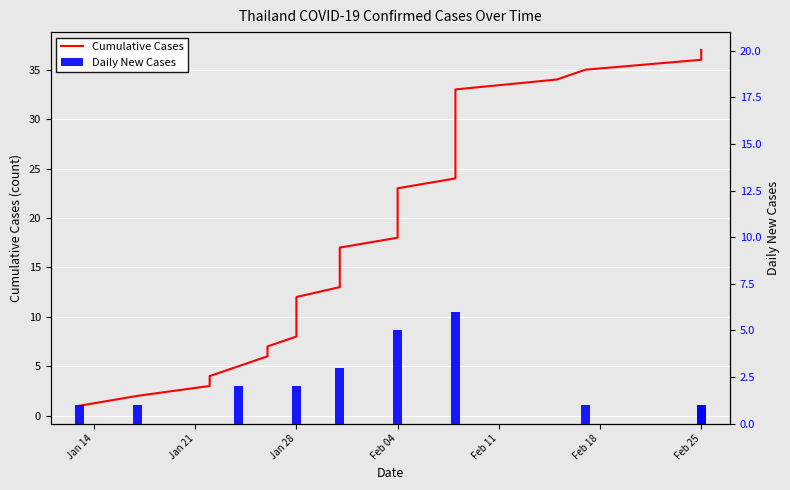

Is the value of Daily New Cases at 11 greater than the value of Cumulative Cases at 20?

No